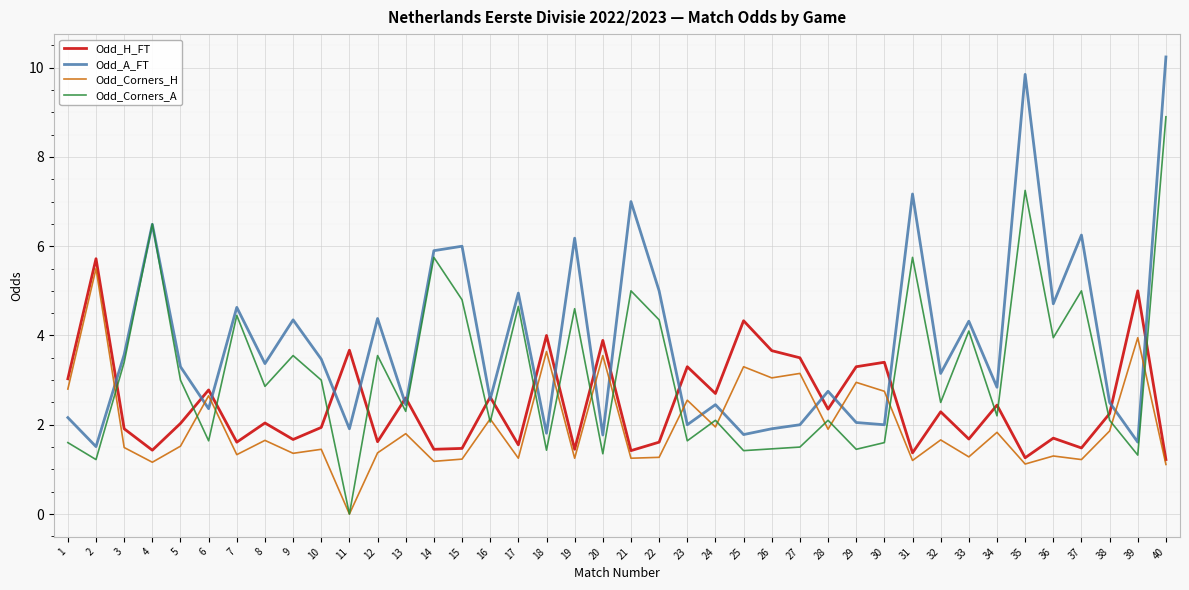

Which series has the largest range (max minus min)?

Odd_Corners_A